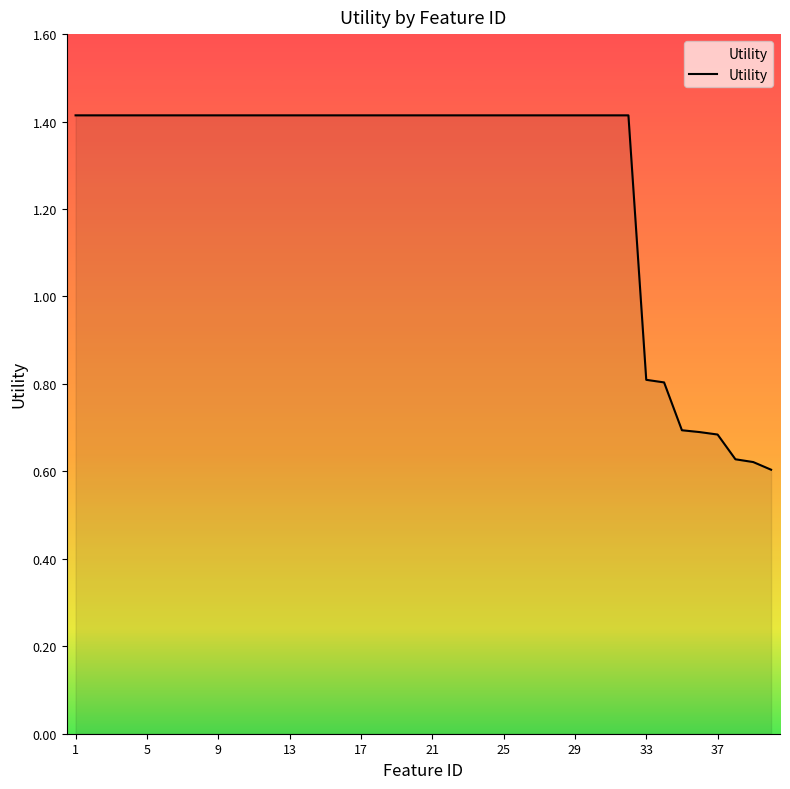

What is the difference between the maximum and minimum values?

0.8